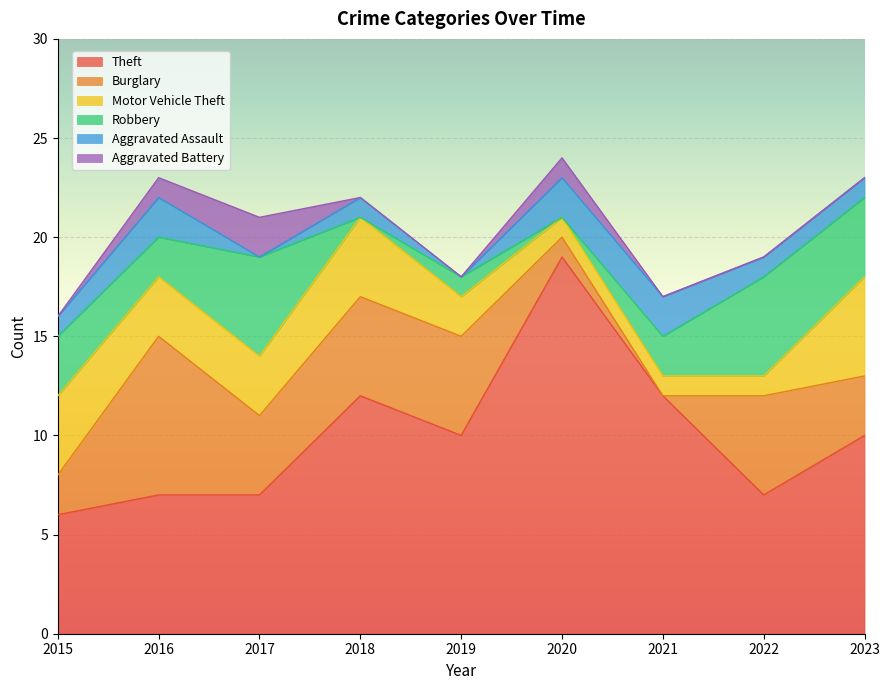

What are all the series names shown in the legend?

Theft, Burglary, Motor Vehicle Theft, Robbery, Aggravated Assault, Aggravated Battery